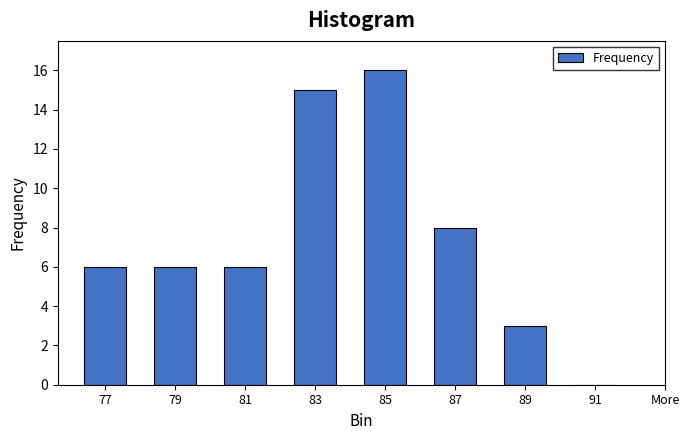

Reading left to right, list all the values displayed in this chart.

77=6	79=6	81=6	83=15	85=16	87=8	89=3	91=0